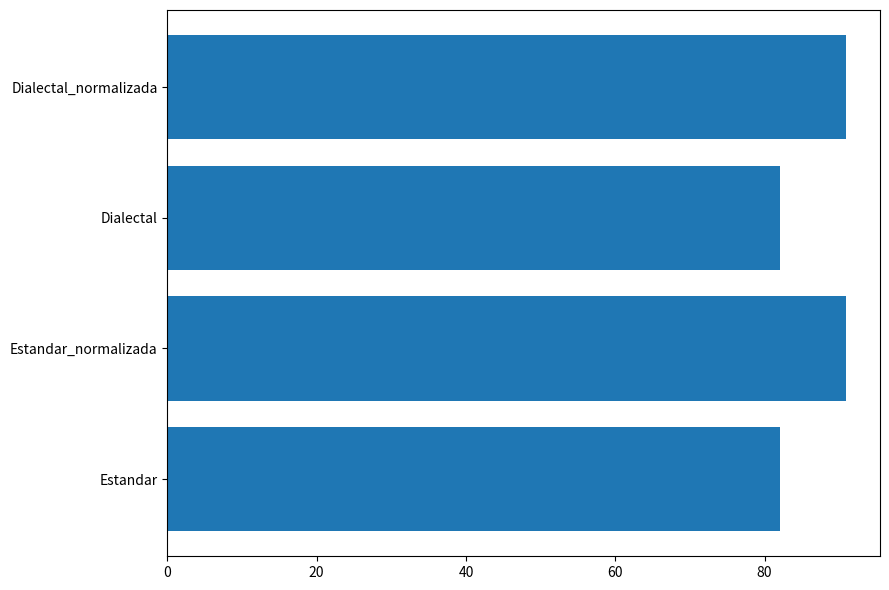

What is the change in value from Dialectal to Dialectal_normalizada?

+8.9